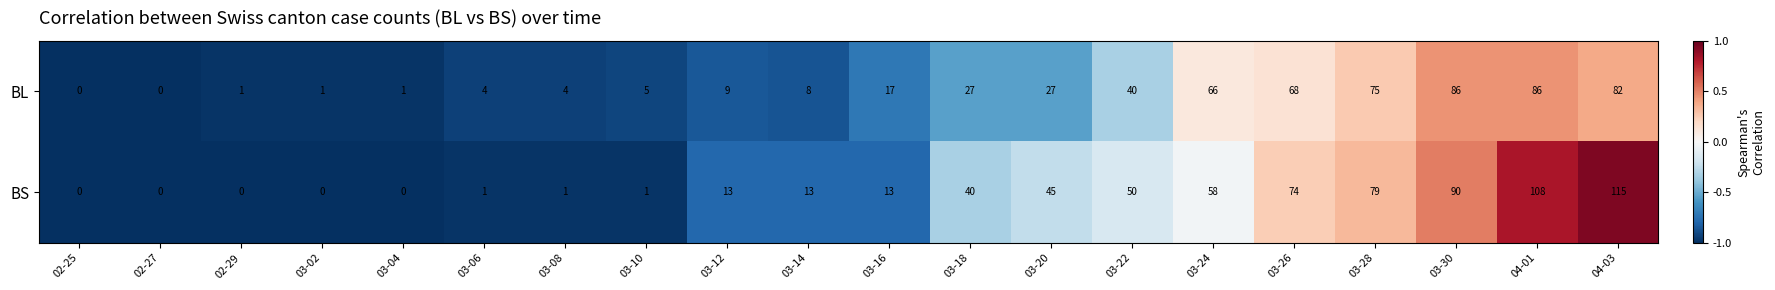

Which series has the largest range (max minus min)?

BS